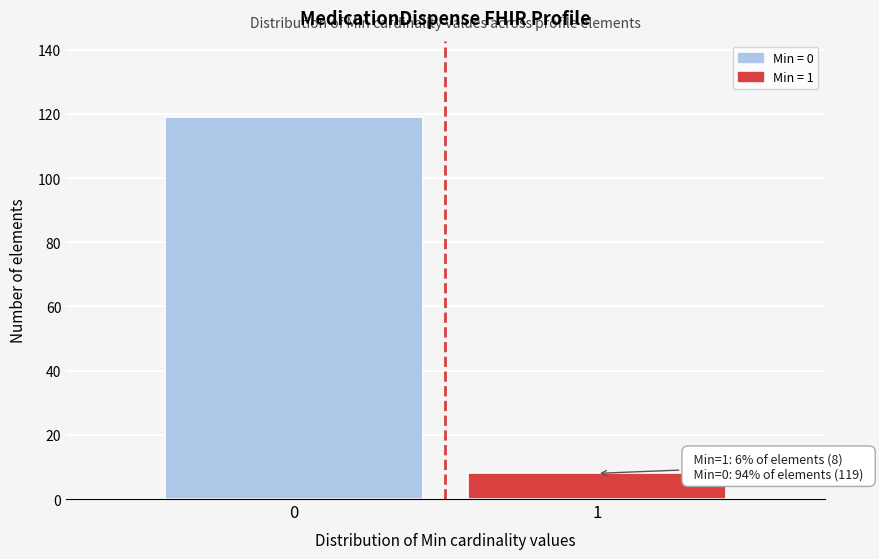

Reading right to left, extract all data points from this chart.

1=8	0=119